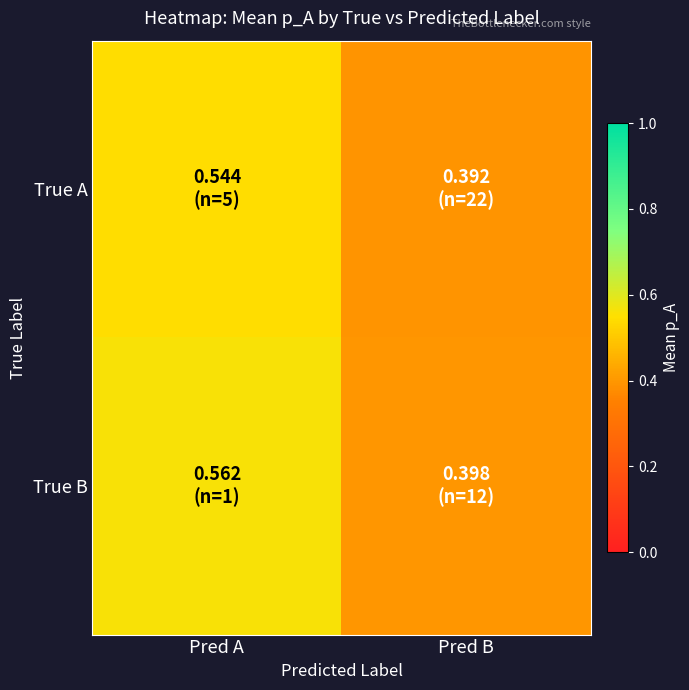

Reading left to right, extract all data points from this chart.

True A: Pred A=0.5	Pred B=0.4
True B: Pred A=0.6	Pred B=0.4